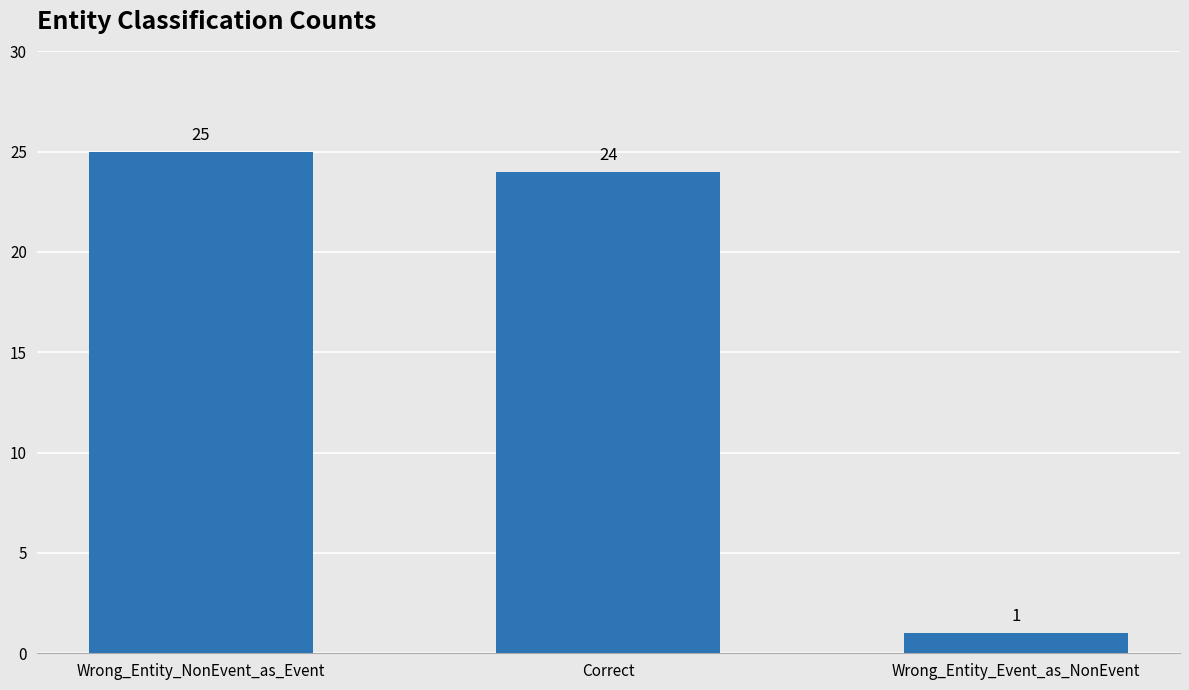

How many data points are less than 24?

1